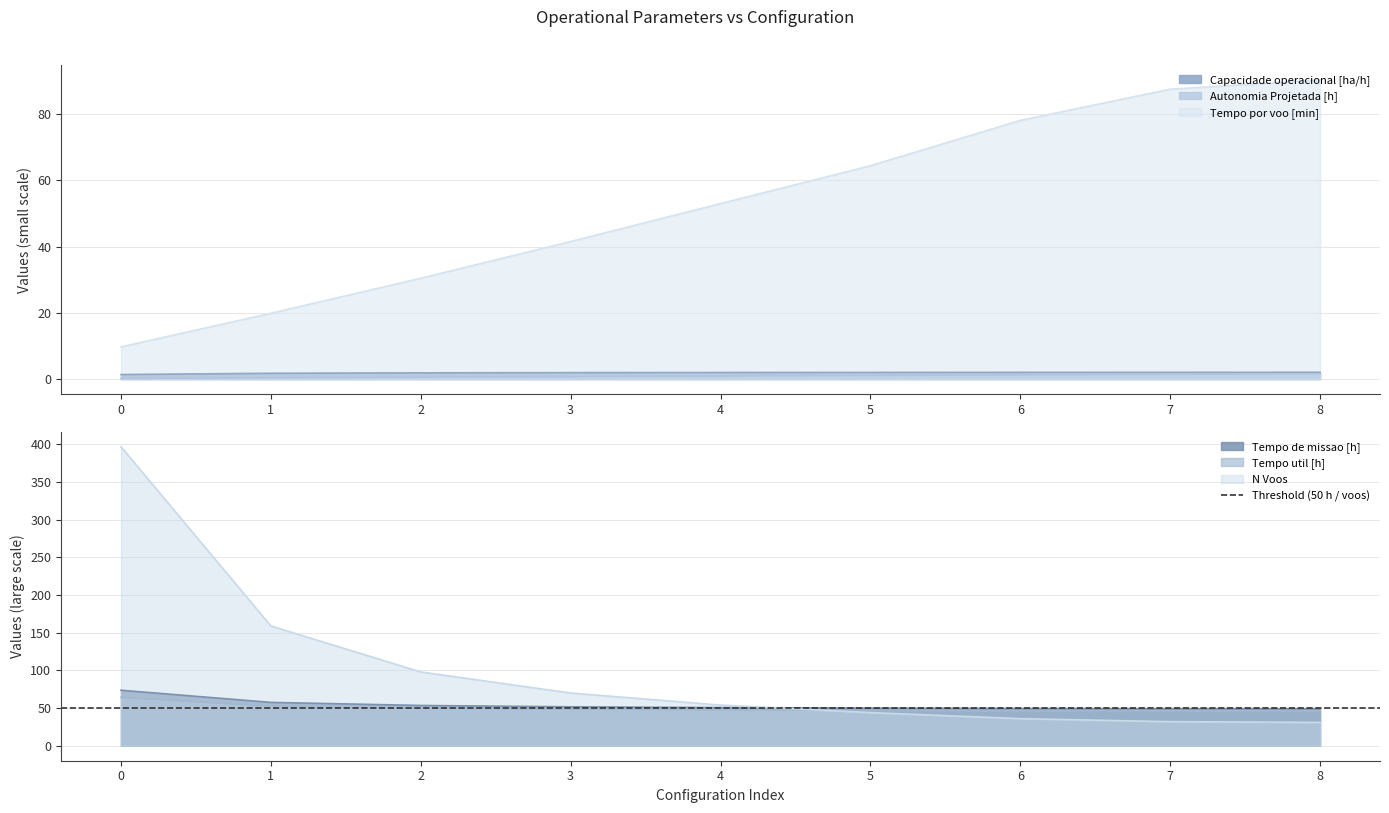

What is the minimum value shown in the chart?

0.2